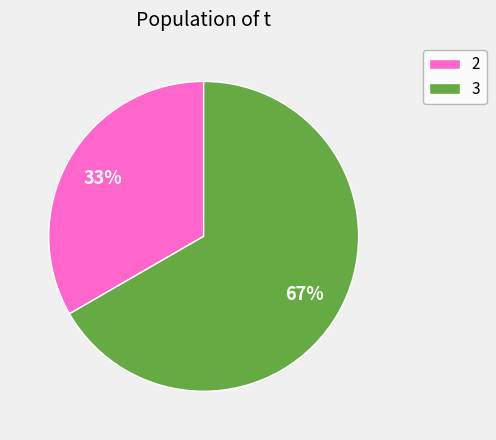

How many segments does this pie chart have?

2